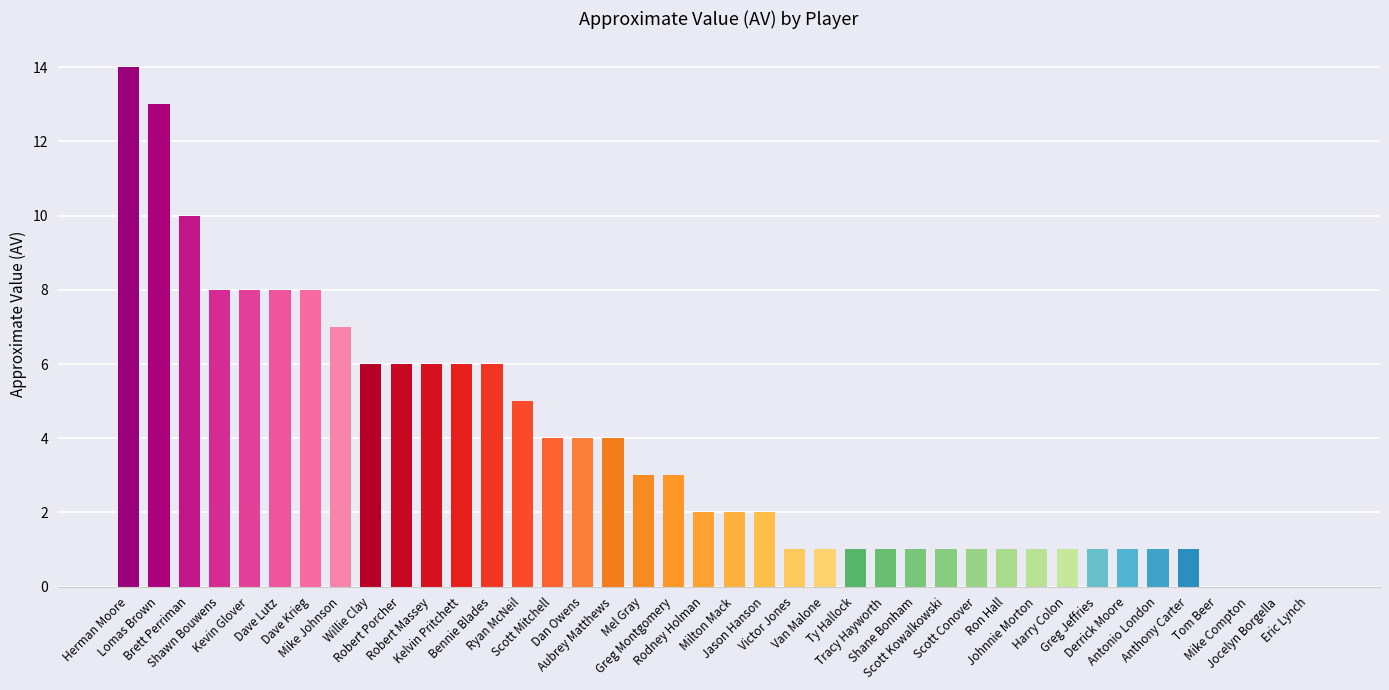

Does the chart contain stacked bars?

No